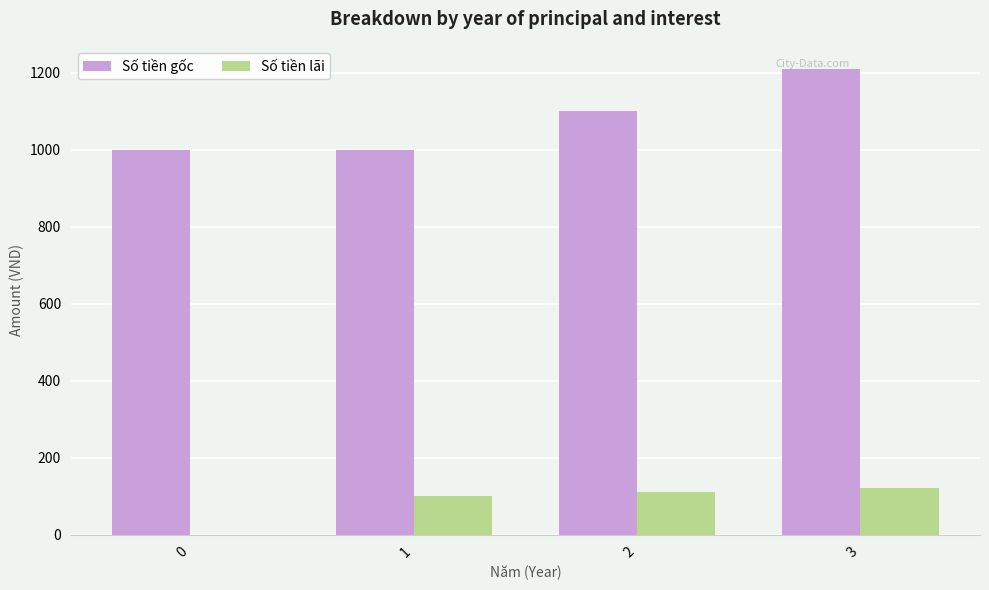

How many positive values does the Số tiền lãi series have?

3